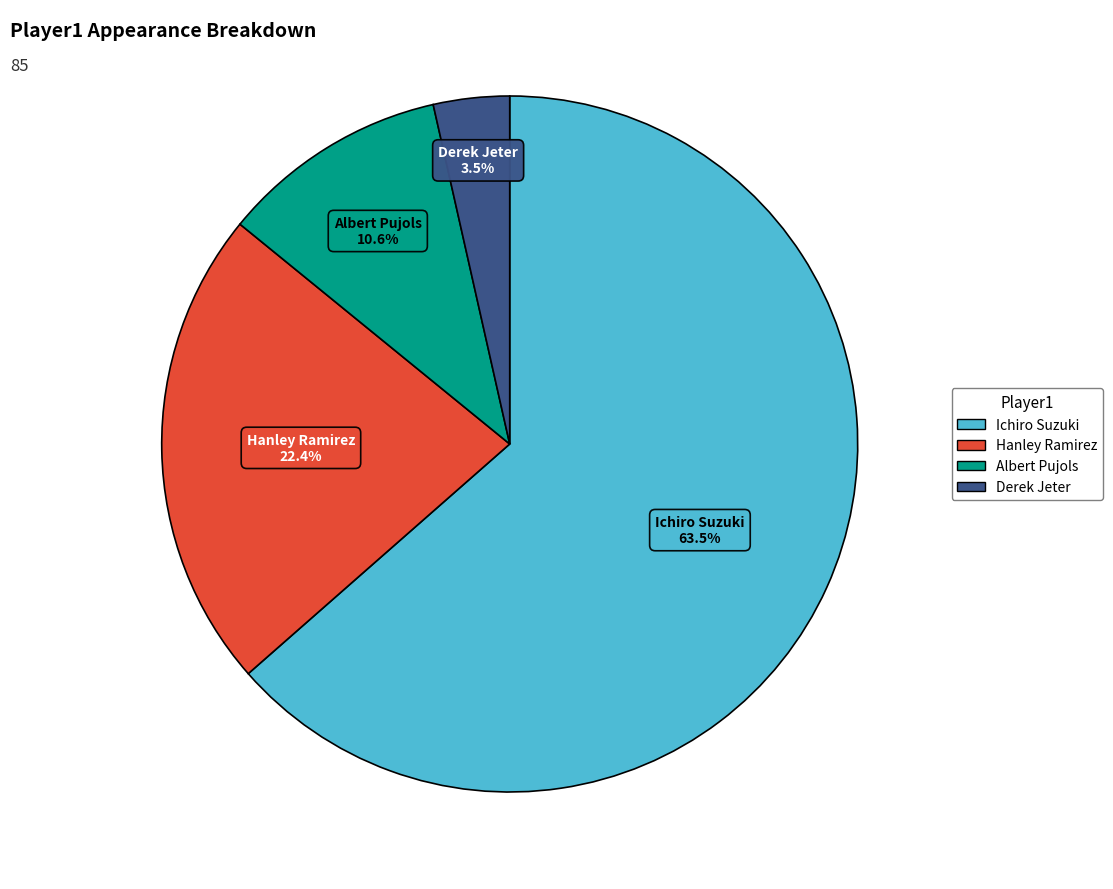

True or false: Albert Pujols accounts for 18% of the total.

False